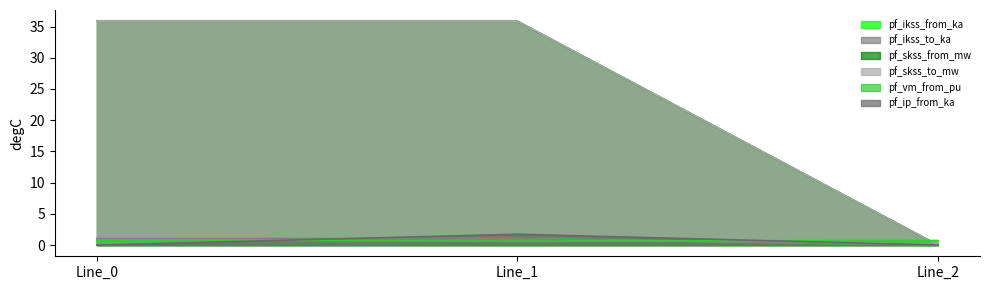

Where does the pf_ikss_to_ka series first go above 1?

Line_0